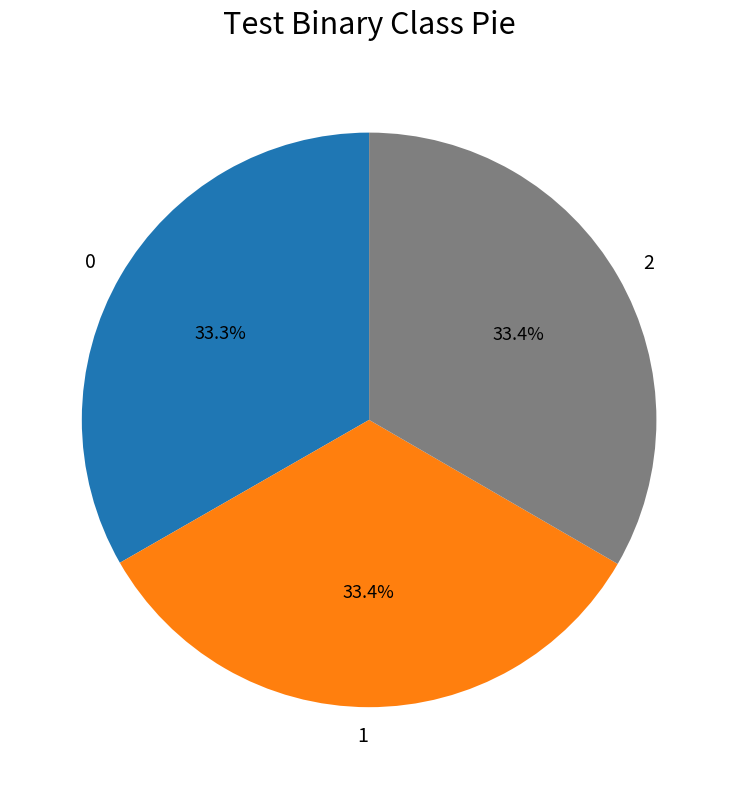

What is the total percentage of 2 and 0?

66.6%